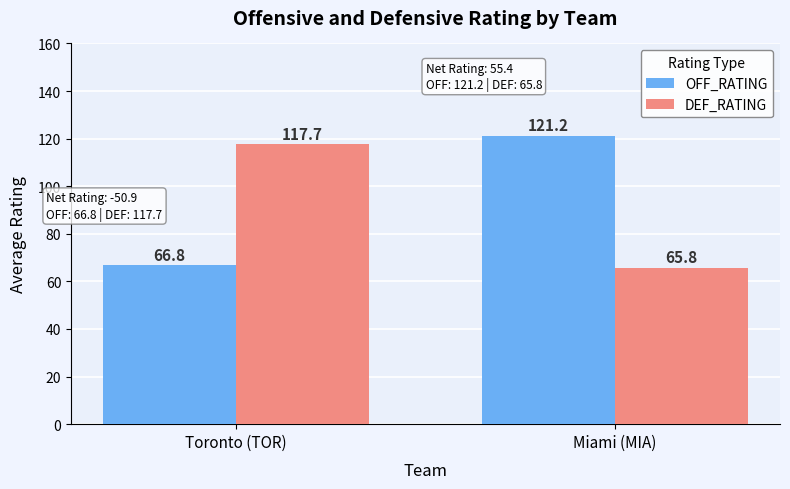

What is the greatest value displayed?

121.2